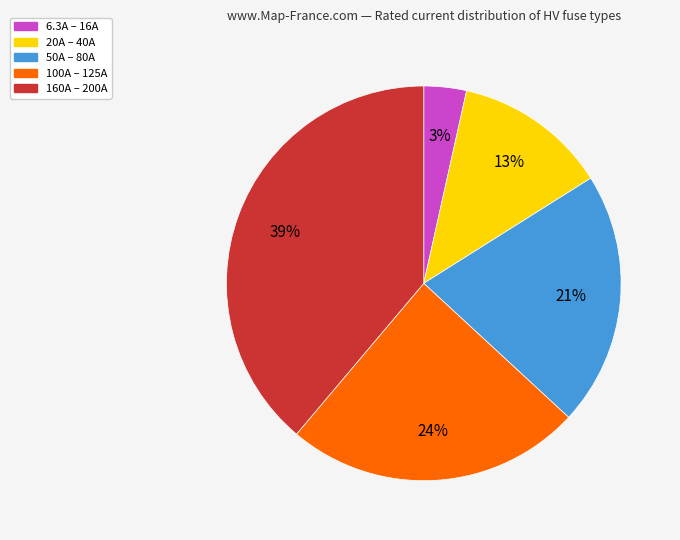

Does any single category account for the majority?

No